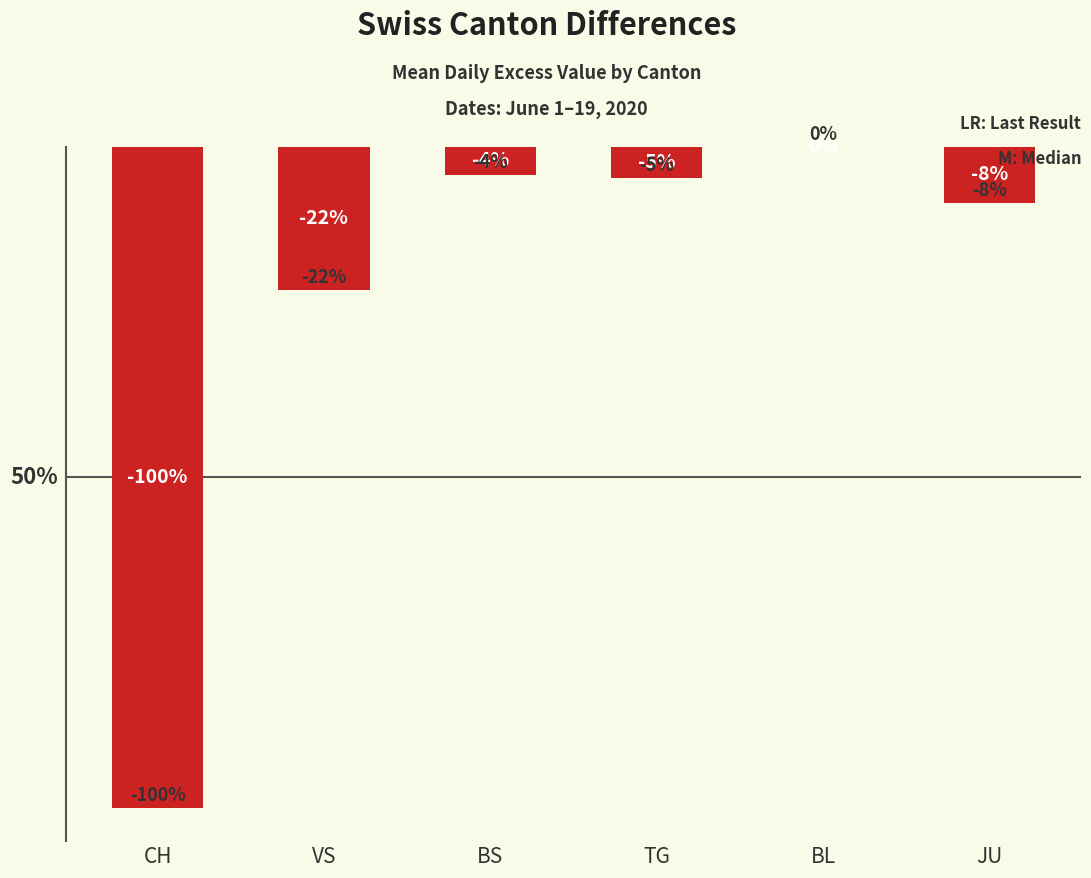

The chart shows a value of -11.2 at CH. True or false?

True